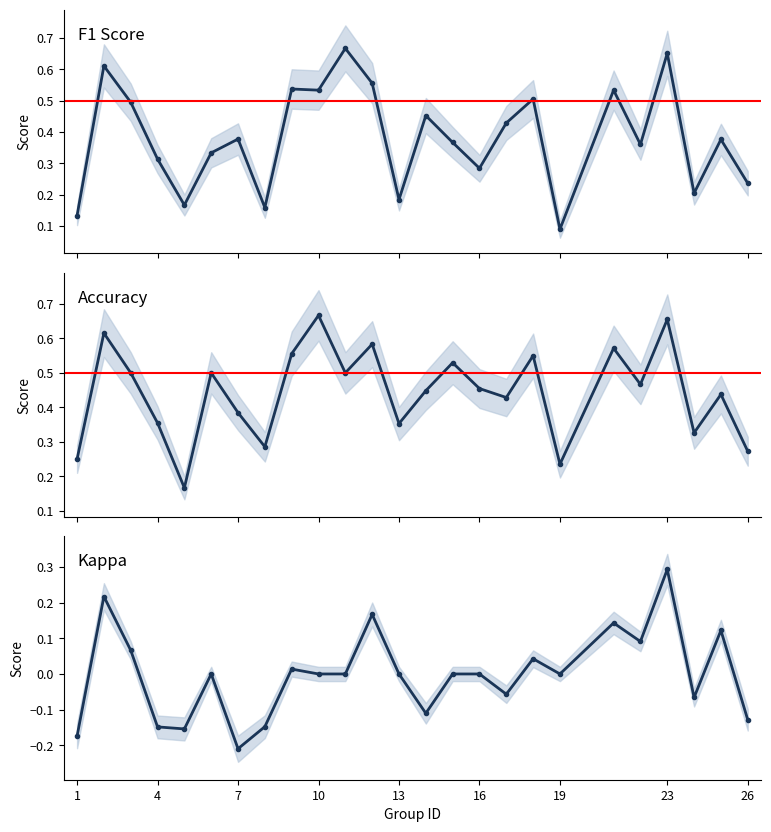

In accuracy, how many points are higher than both neighbors (excluding endpoints)?

9